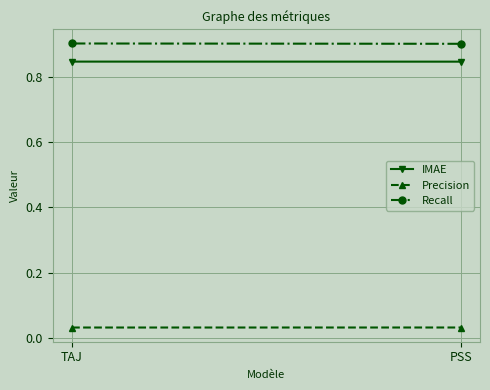

Reading left to right, extract all data points from this chart.

IMAE: 0.8	0.8
Precision: 0.0	0.0
Recall: 0.9	0.9